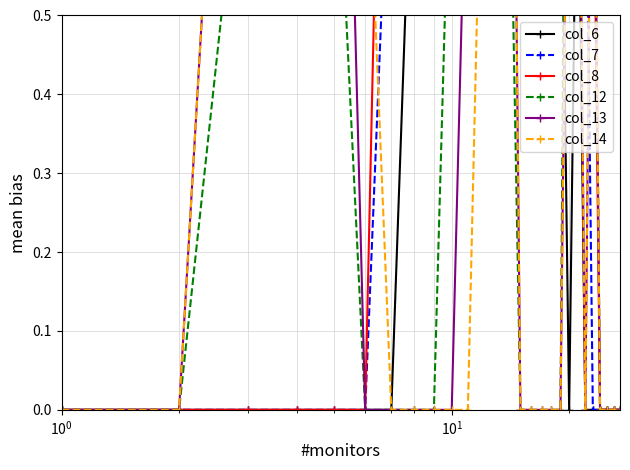

What is the value of the col_8 point at the 20th from the left?

1.5